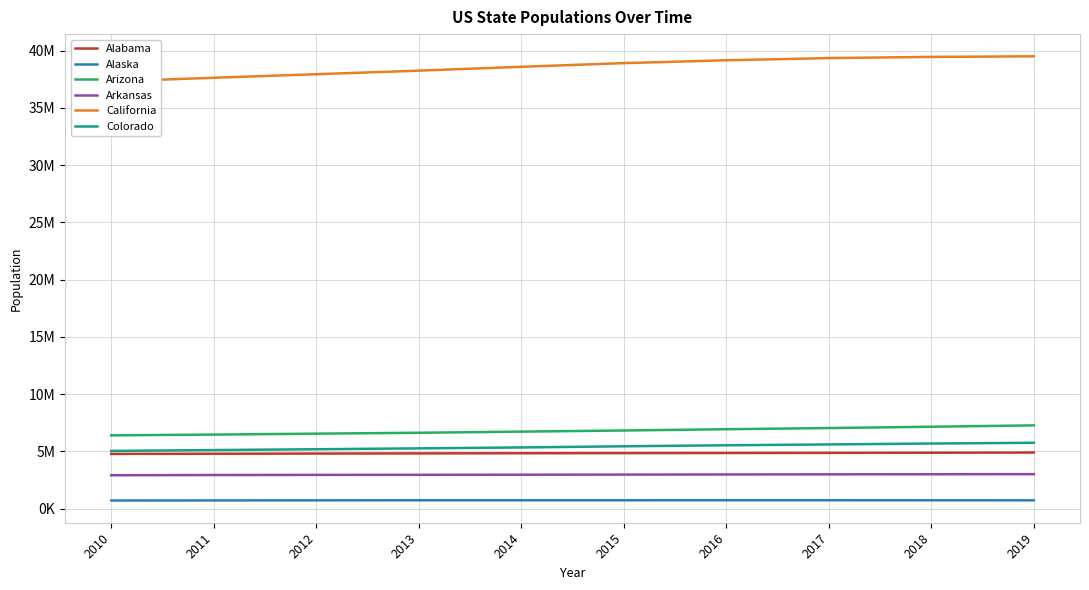

What are all the series names shown in the legend?

Alabama, Alaska, Arizona, Arkansas, California, Colorado